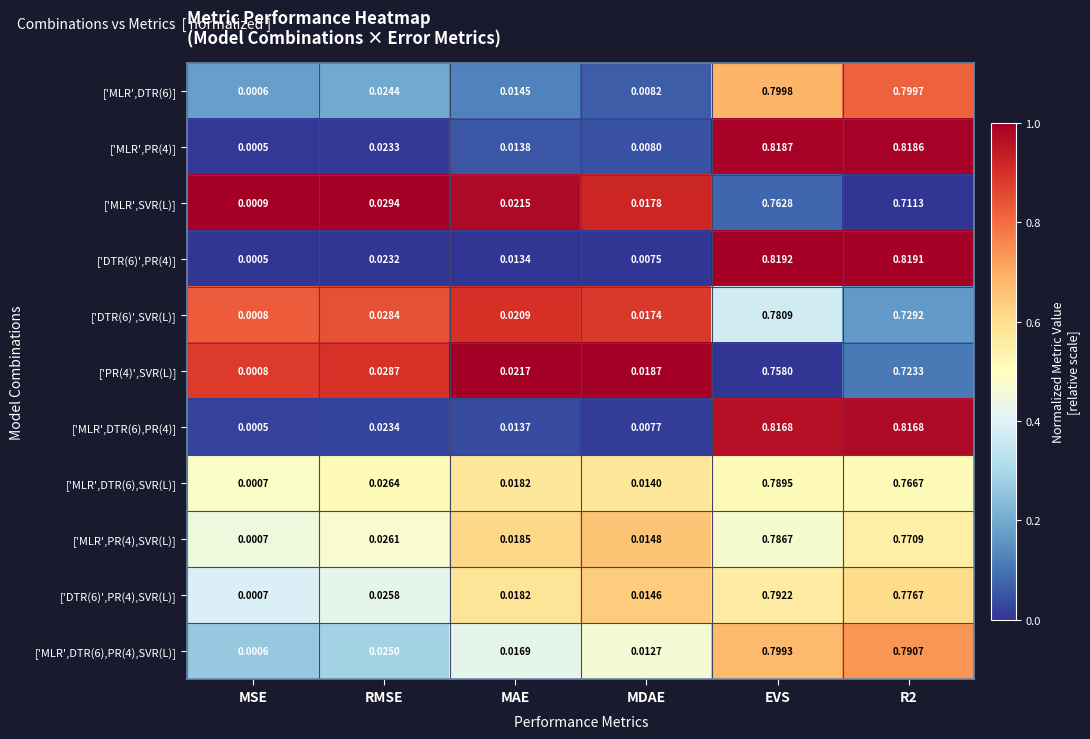

Which label corresponds to the largest value in the chart?

EVS